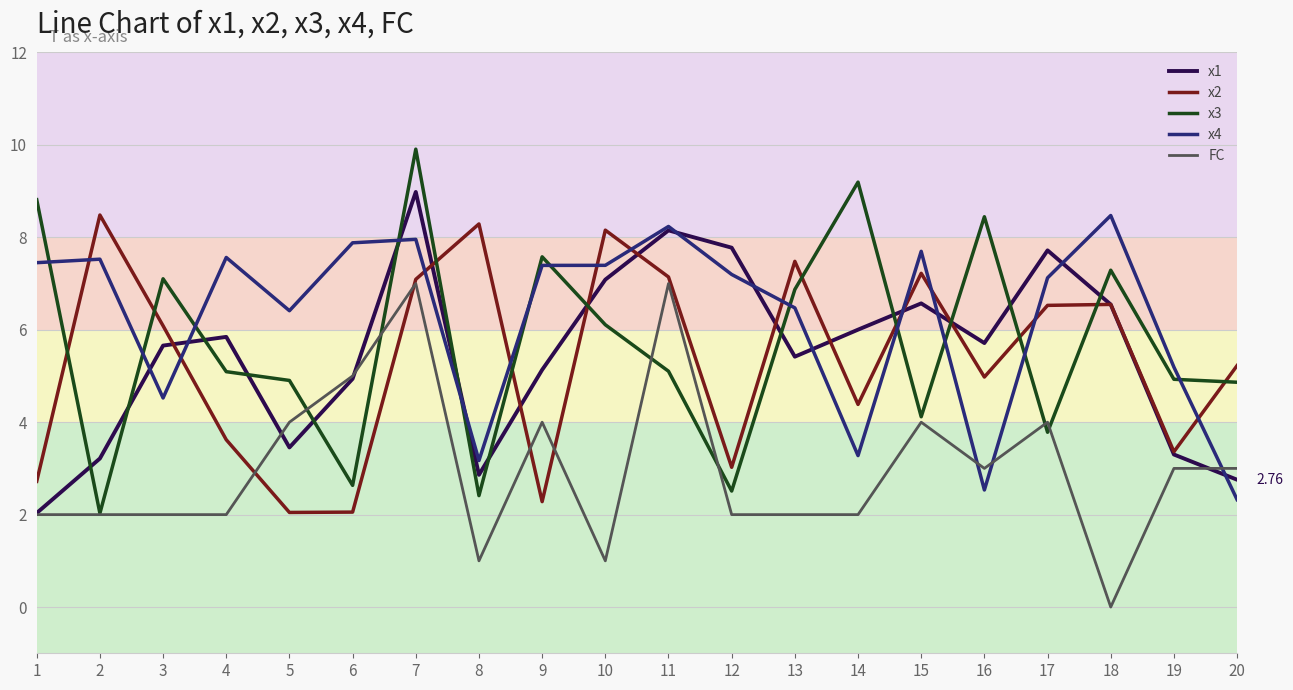

True or false: x4 and x2 cross at least once.

True